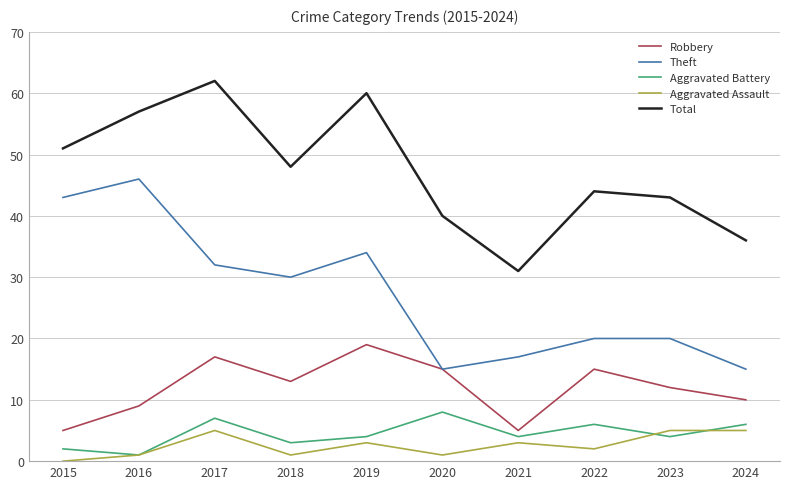

Which label corresponds to the largest value in the chart?

2017